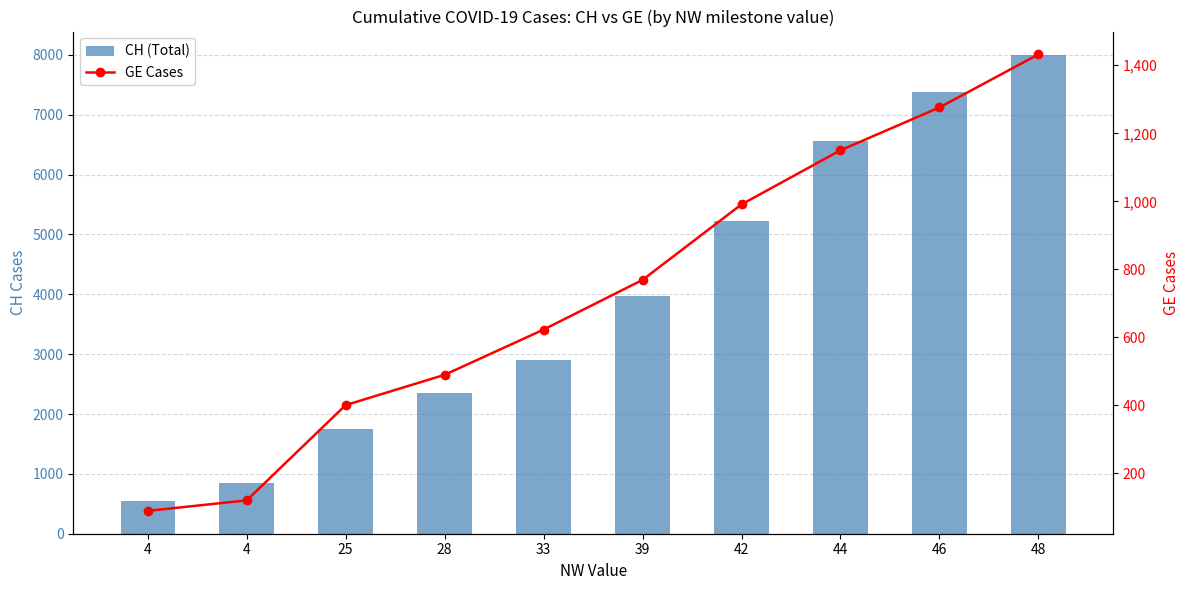

What is the smallest value displayed?

90